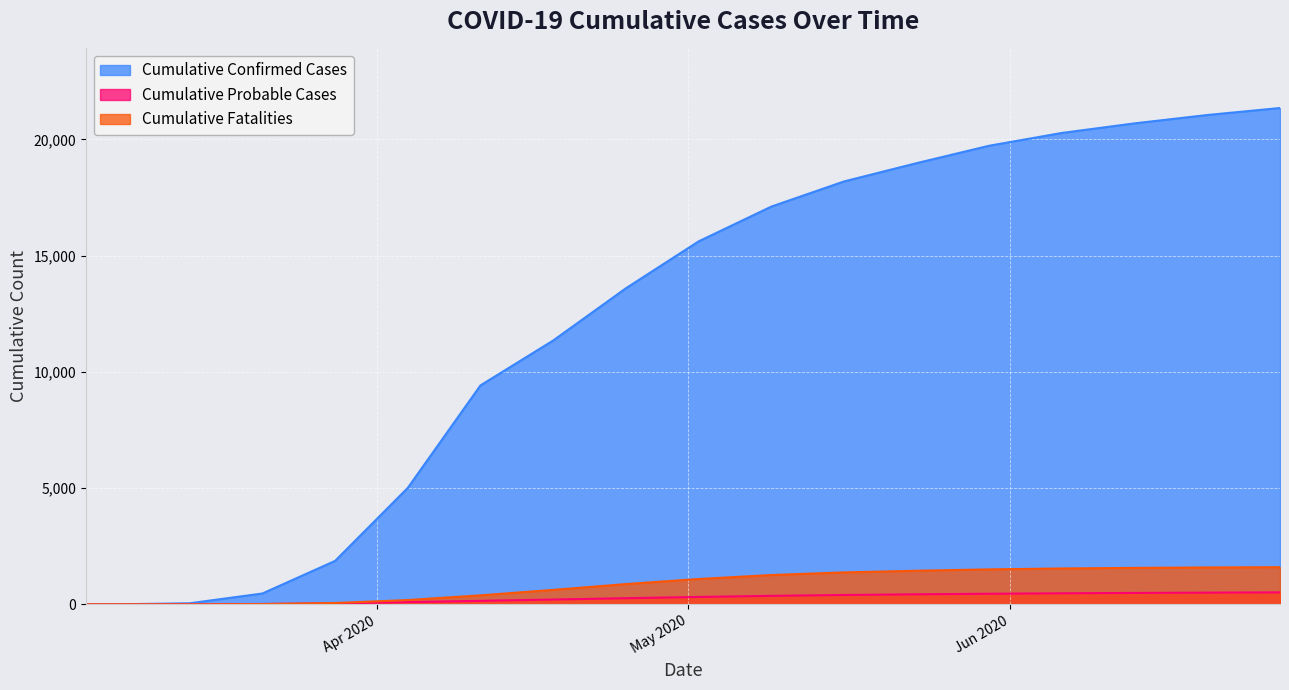

What are all the series names shown in the legend?

Cumulative Confirmed Cases, Cumulative Probable Cases, Cumulative Fatalities